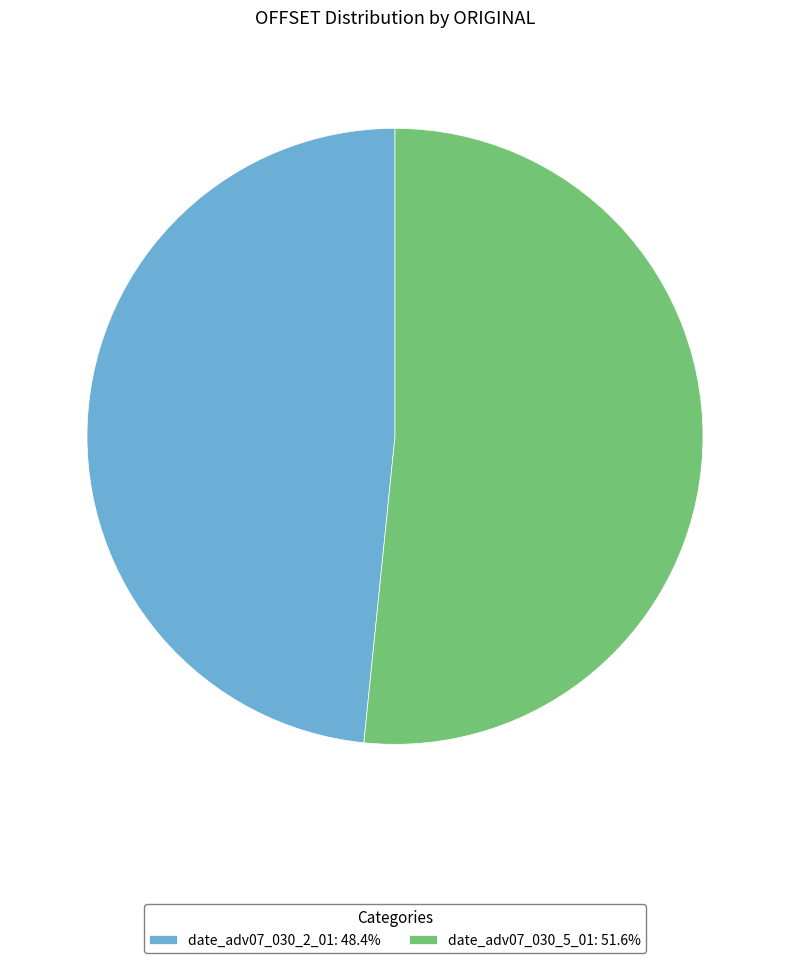

Does date_adv07_030_2_01: 48.4% represent more than half of the total?

No